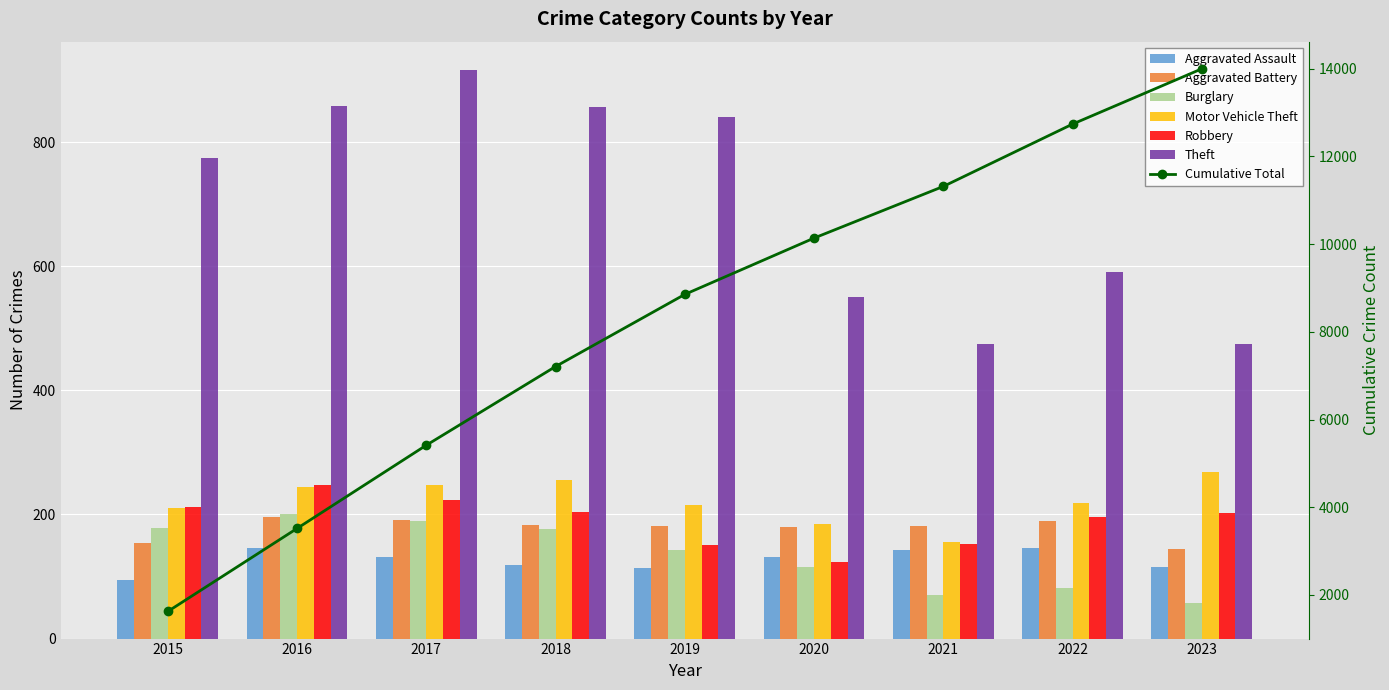

What is the lowest value of the Aggravated Battery series?

145